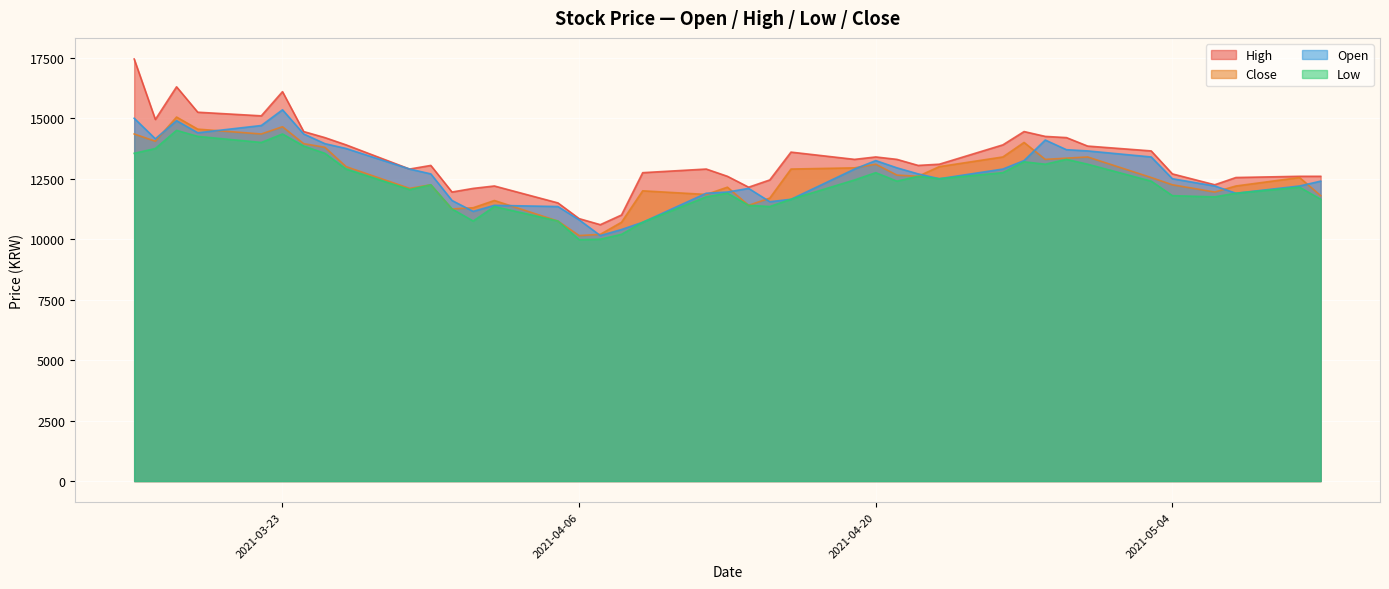

What is the maximum value for Close?

15050